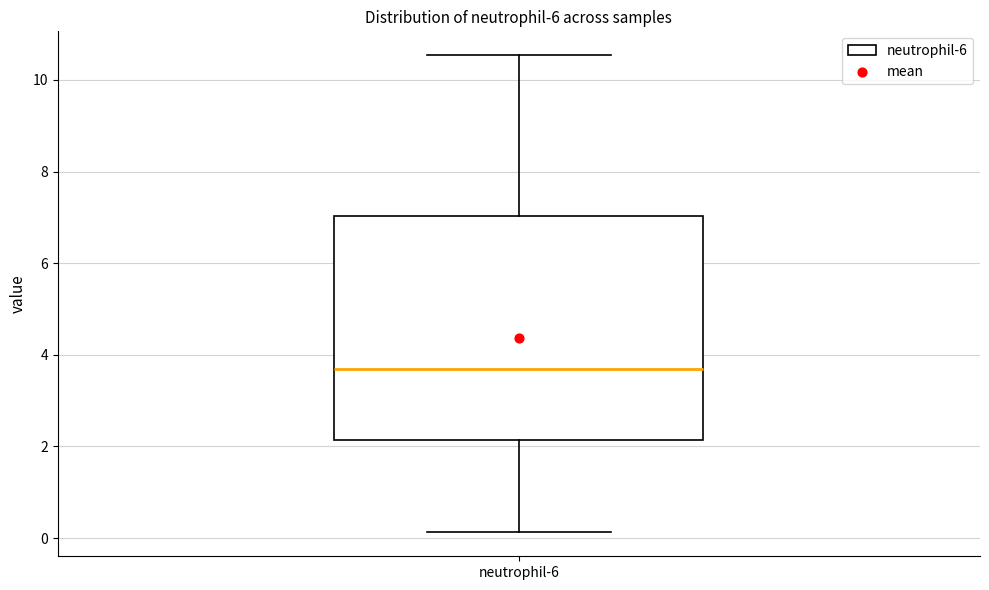

Read this box plot against the y-axis: the position of the median line, the range covered by the box, and the ends of both whiskers. The values are not printed on the chart, so give them approximately, as read against the axis.

median 3.8, box 2.2 to 7.0, whiskers 0.2 to 10.6